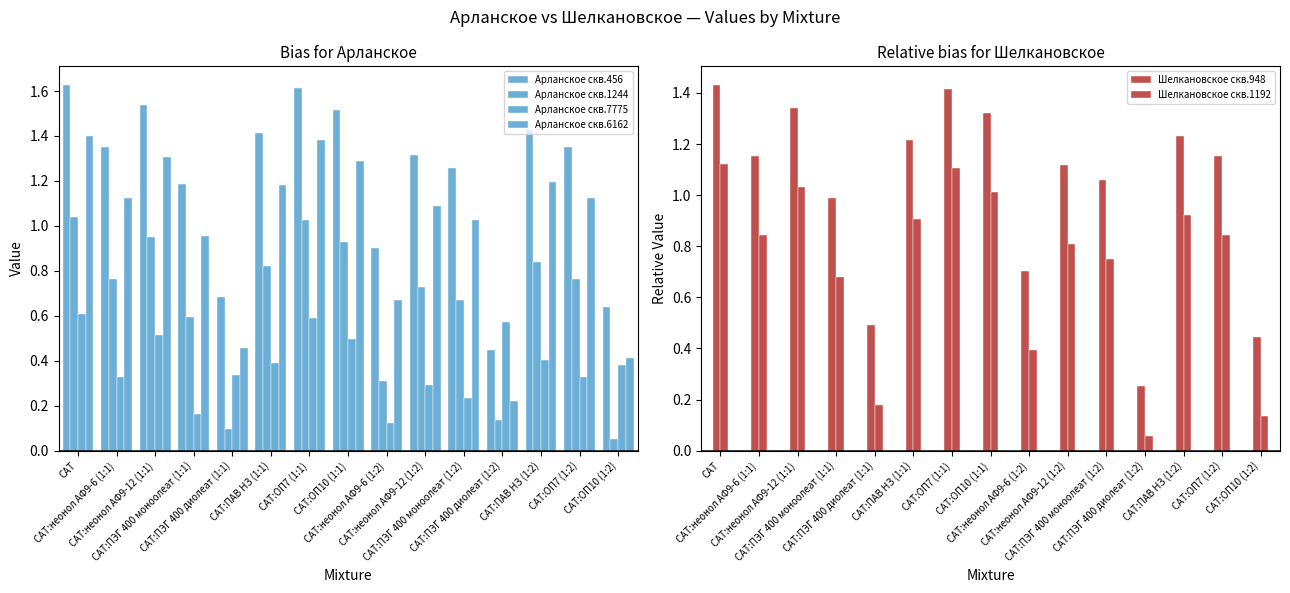

What are all the series names shown in the legend?

Арланское скв.456, Арланское скв.1244, Арланское скв.7775, Арланское скв.6162, Шелкановское скв.948, Шелкановское скв.1192